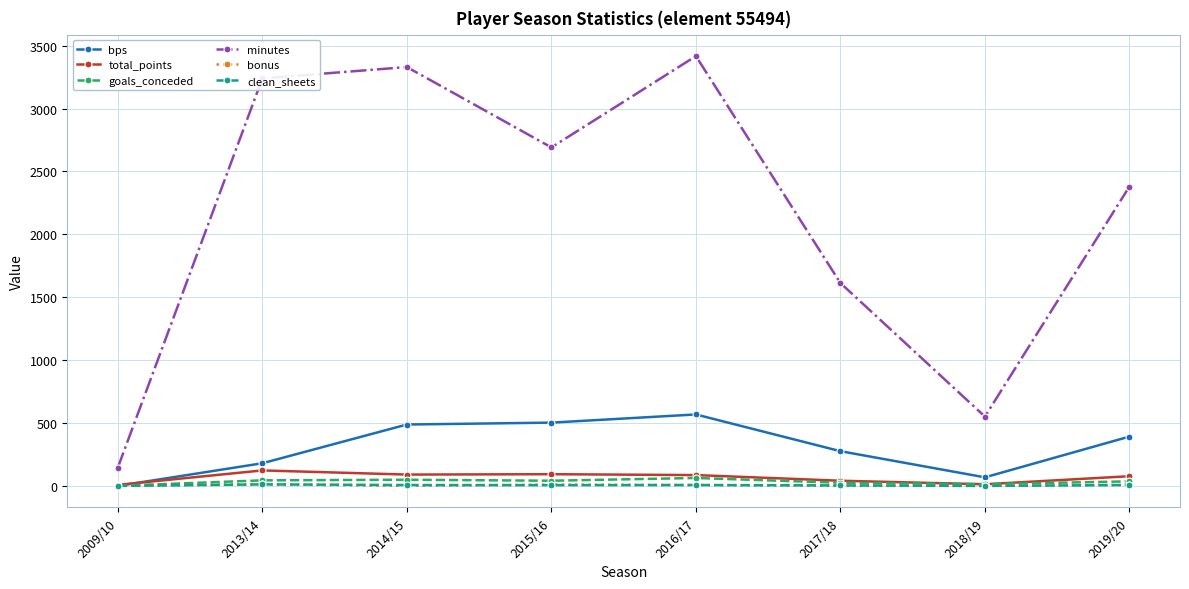

What is the lowest value of the minutes series?

146